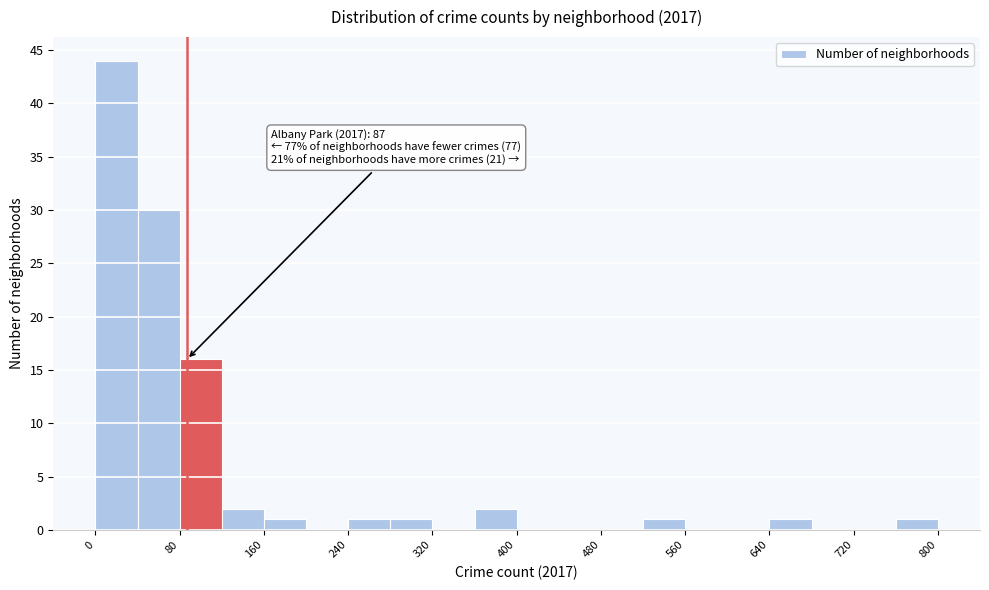

Over which range of the x-axis is the bar tallest?

0 to 40